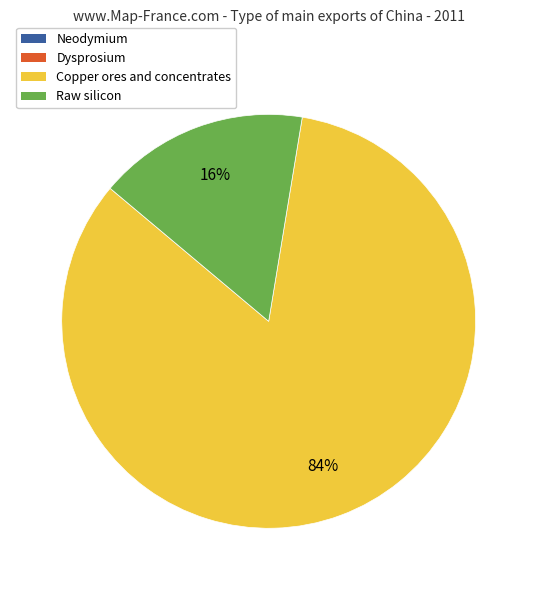

Between Raw silicon and Copper ores and concentrates, which is larger?

Copper ores and concentrates